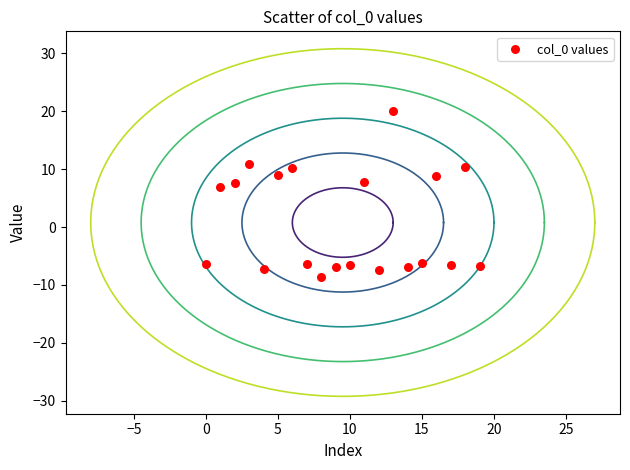

What Y value in the scatter plot is closest to 5?

6.9